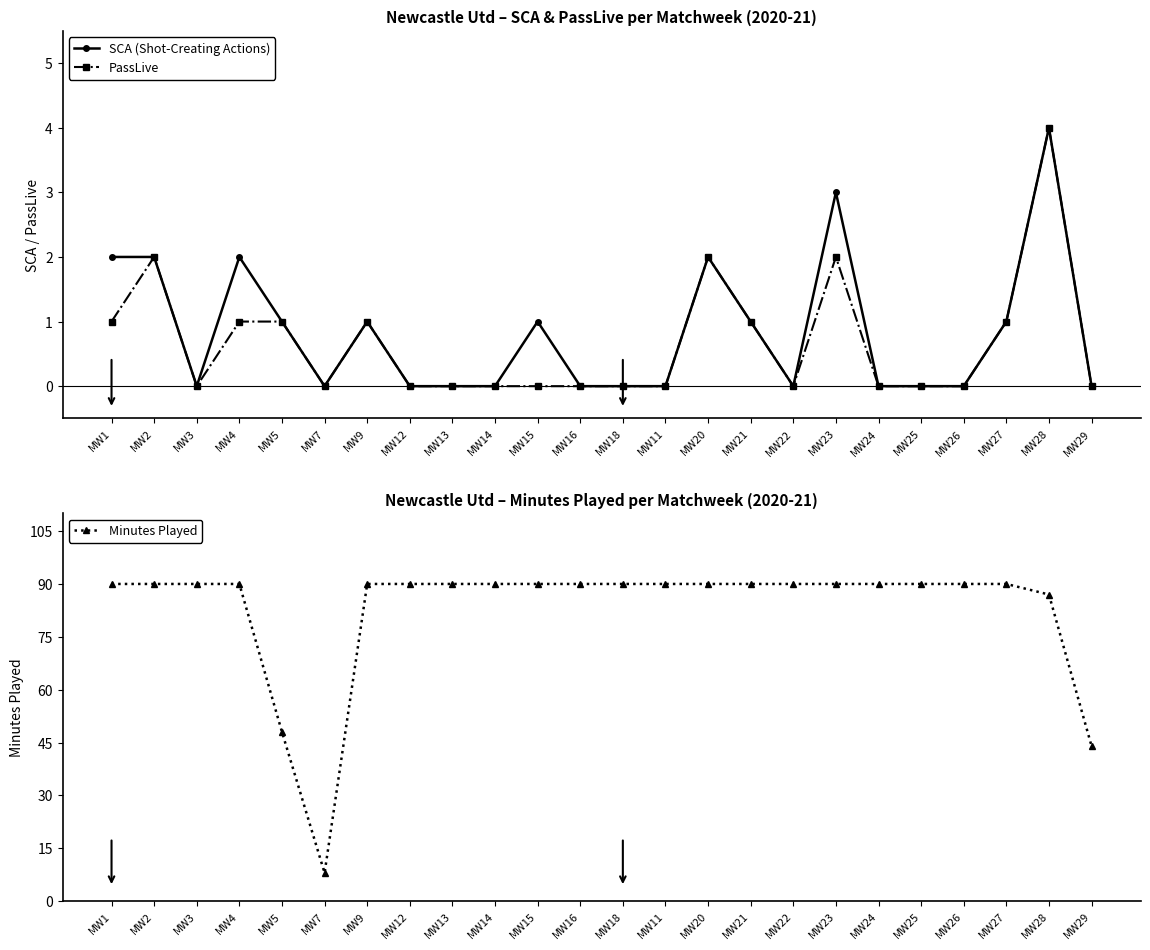

True or false: PassLive and Minutes Played cross at least once.

False